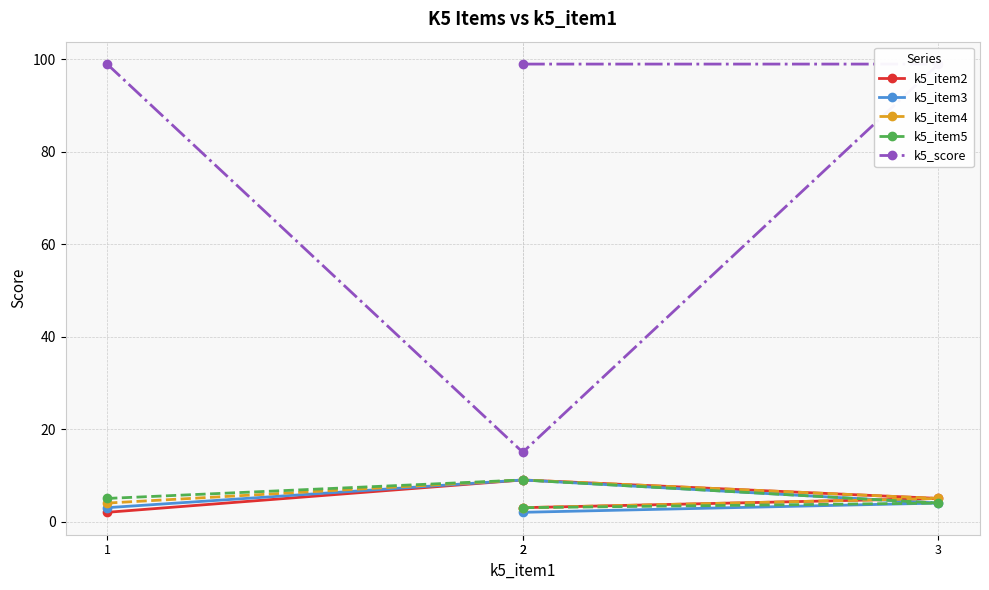

Which has a higher value, 2 or 2?

2